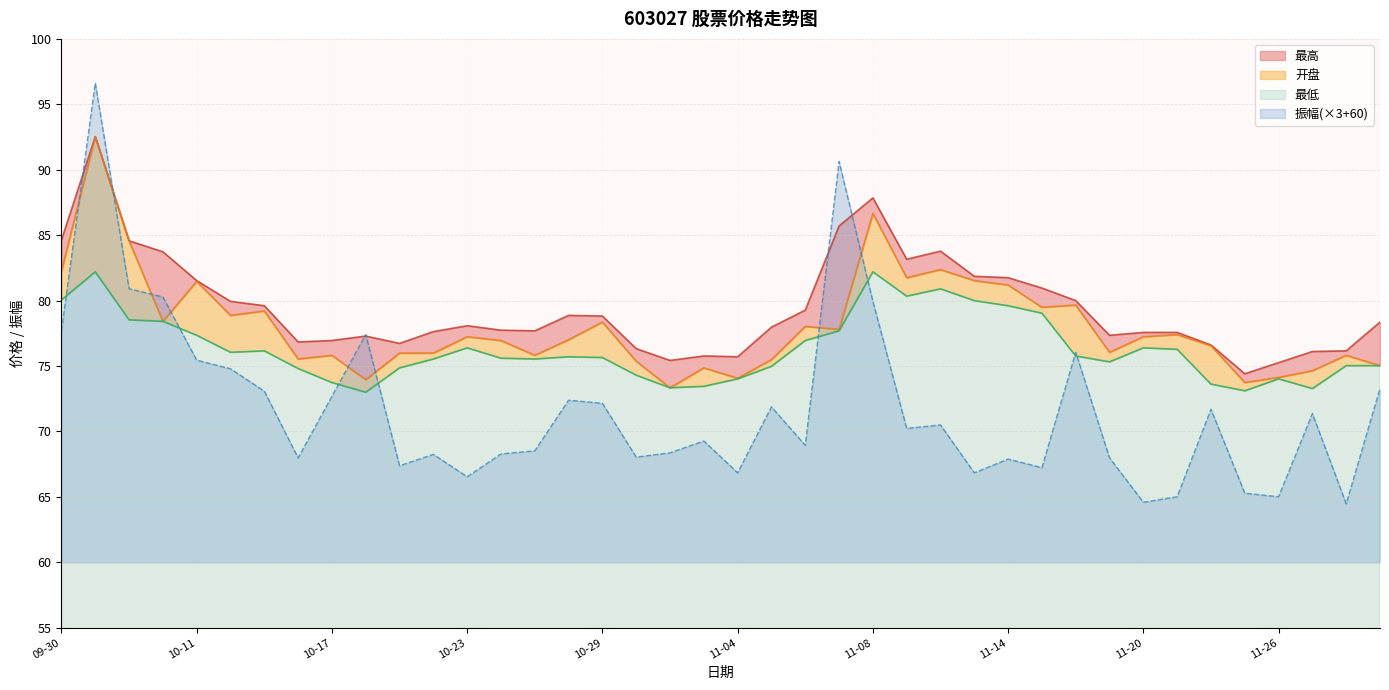

Is the value of 最高 at 2024-10-16 greater than the value of 最低 at 2024-10-22?

Yes